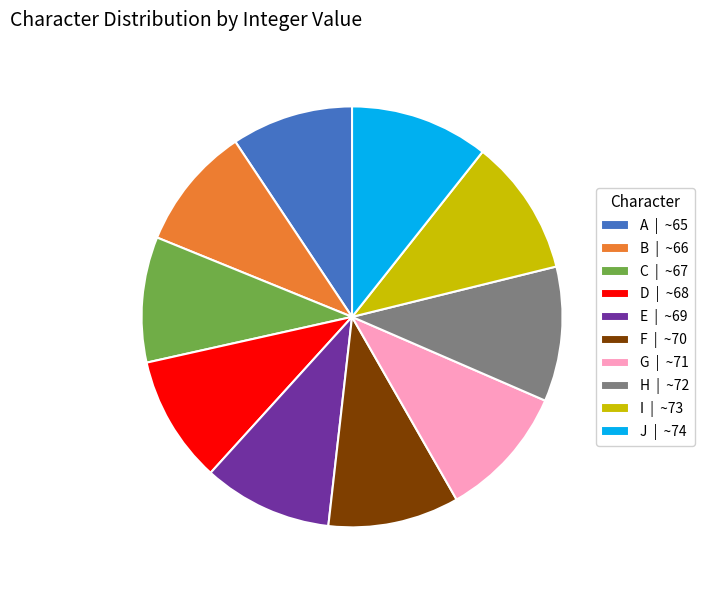

What is the ratio of the value at C | ~67 to the value at H | ~72?

0.9